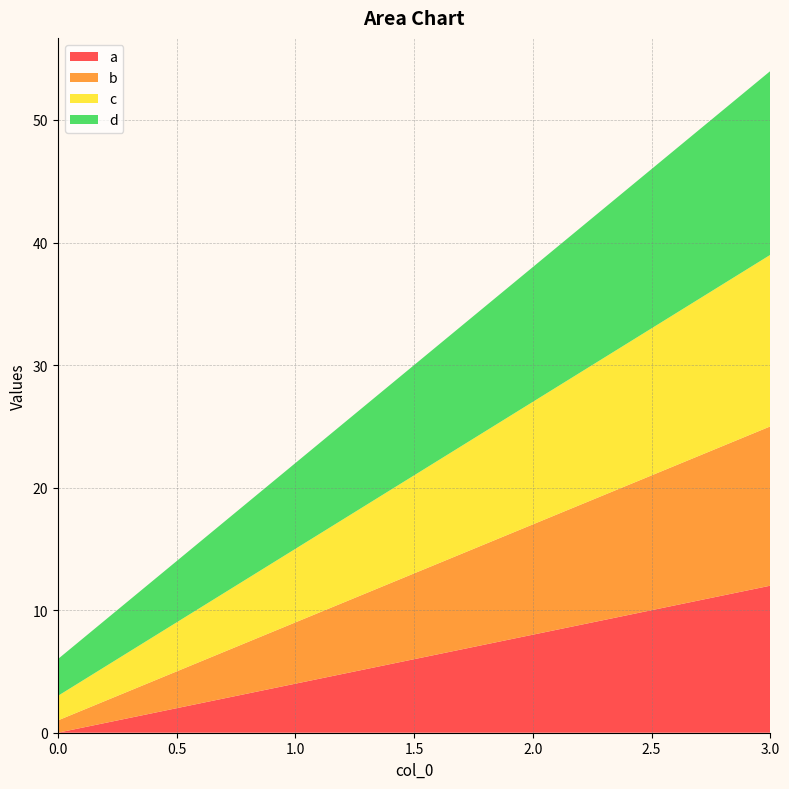

Reading left to right, what are all the values shown in this chart?

a: 0	4	8	12
b: 1	5	9	13
c: 2	6	10	14
d: 3	7	11	15